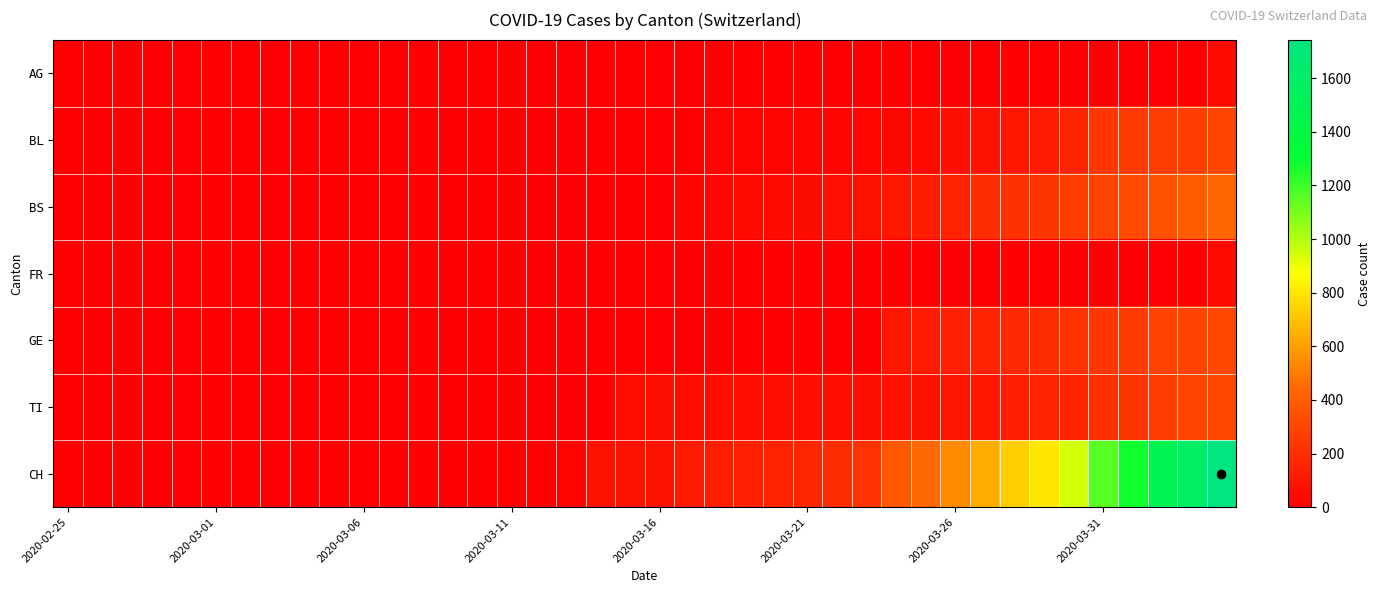

At how many categories does at least one series exceed 298?

12